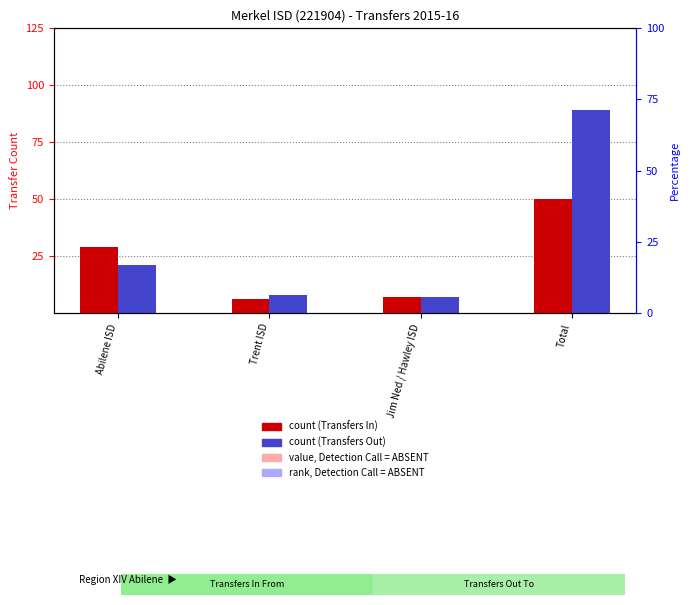

What value does the Transfers In (count) series have at Total, to the nearest 5?

50